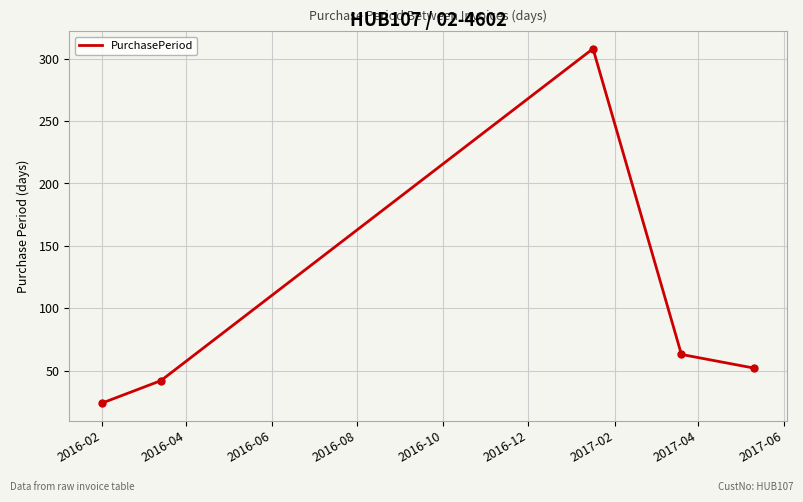

What is the average value?

98